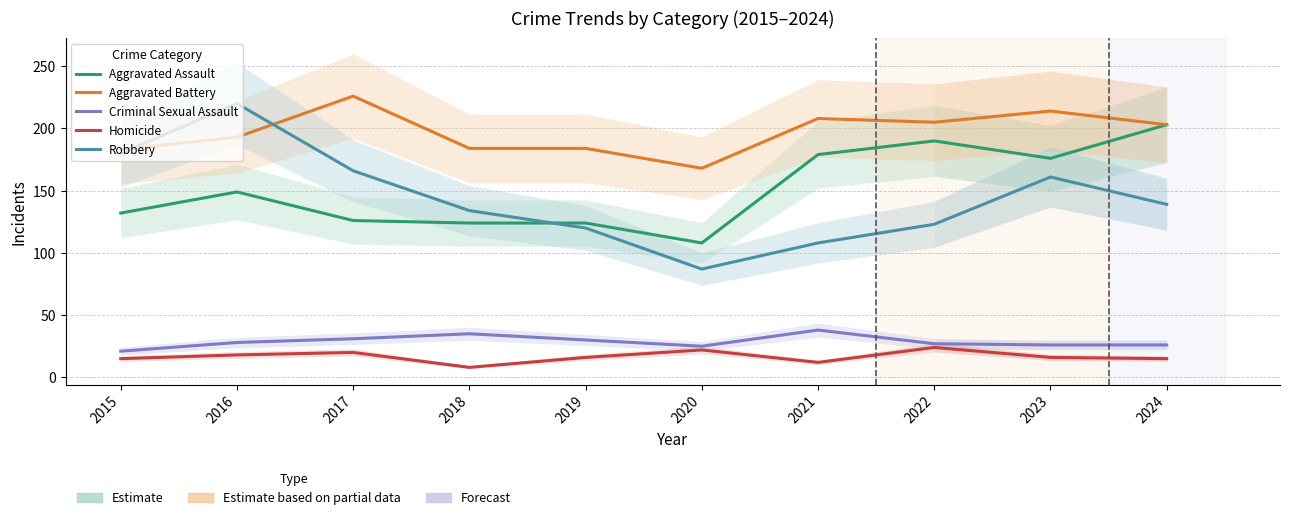

Which series has the widest spread of values?

Robbery